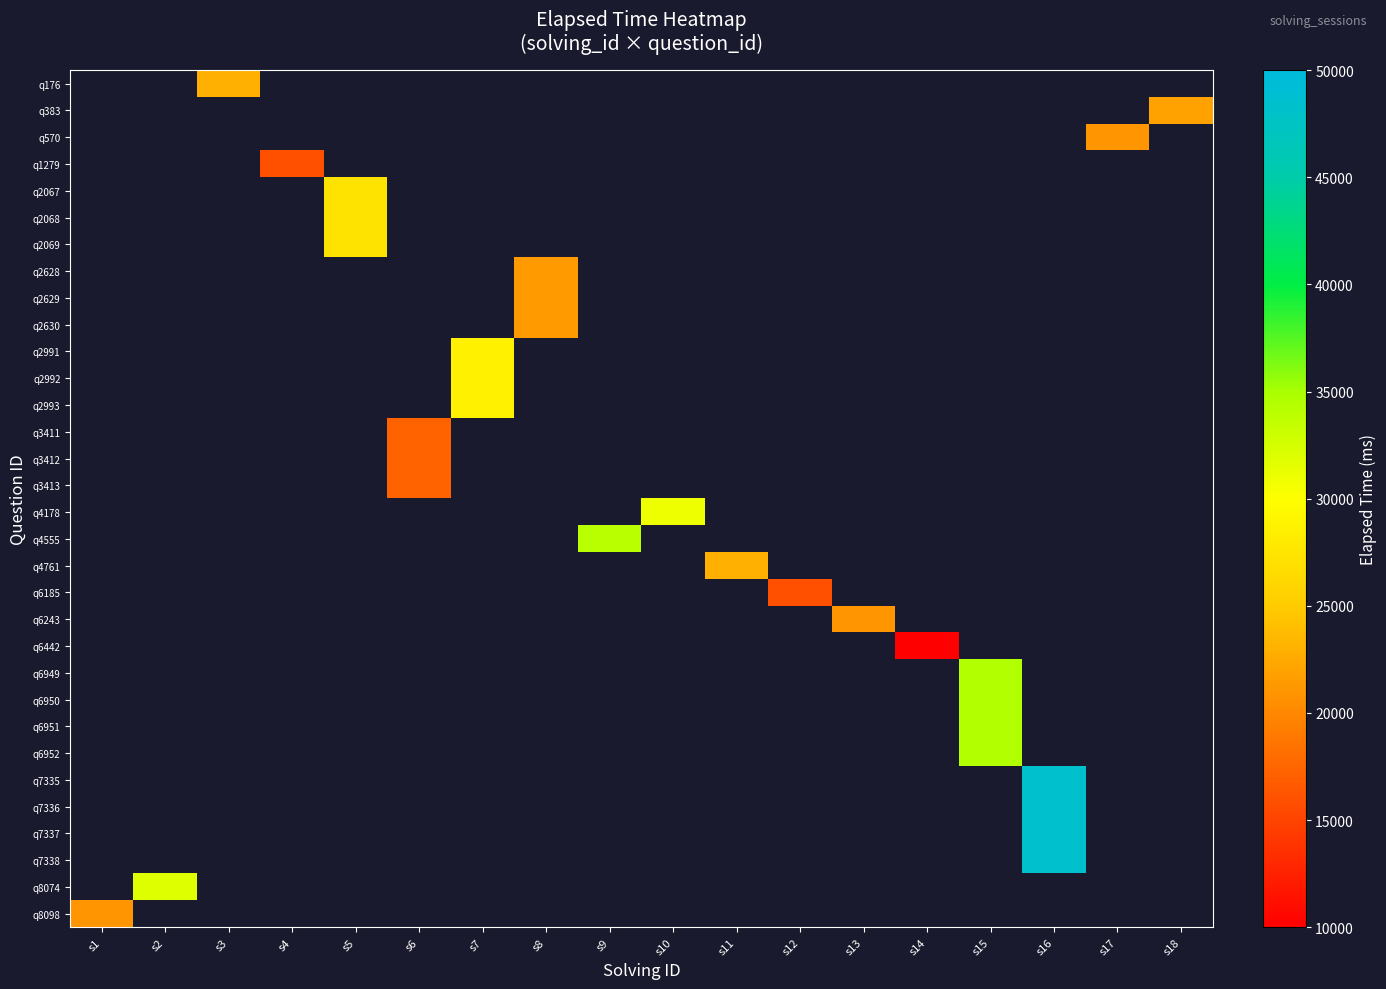

Which category has the highest value across all series?

s16